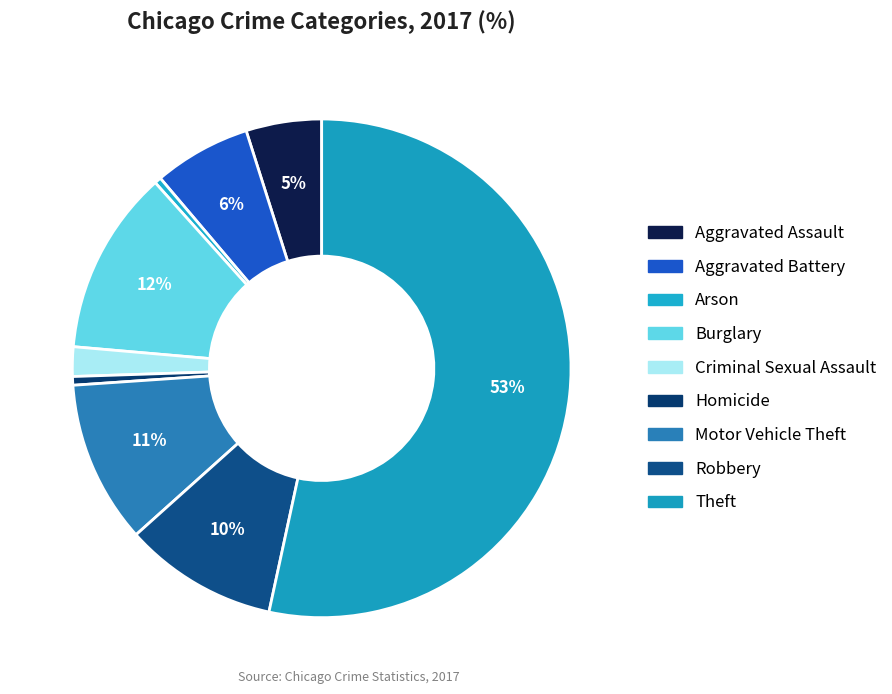

To the nearest percent, what is the average slice percentage?

11%